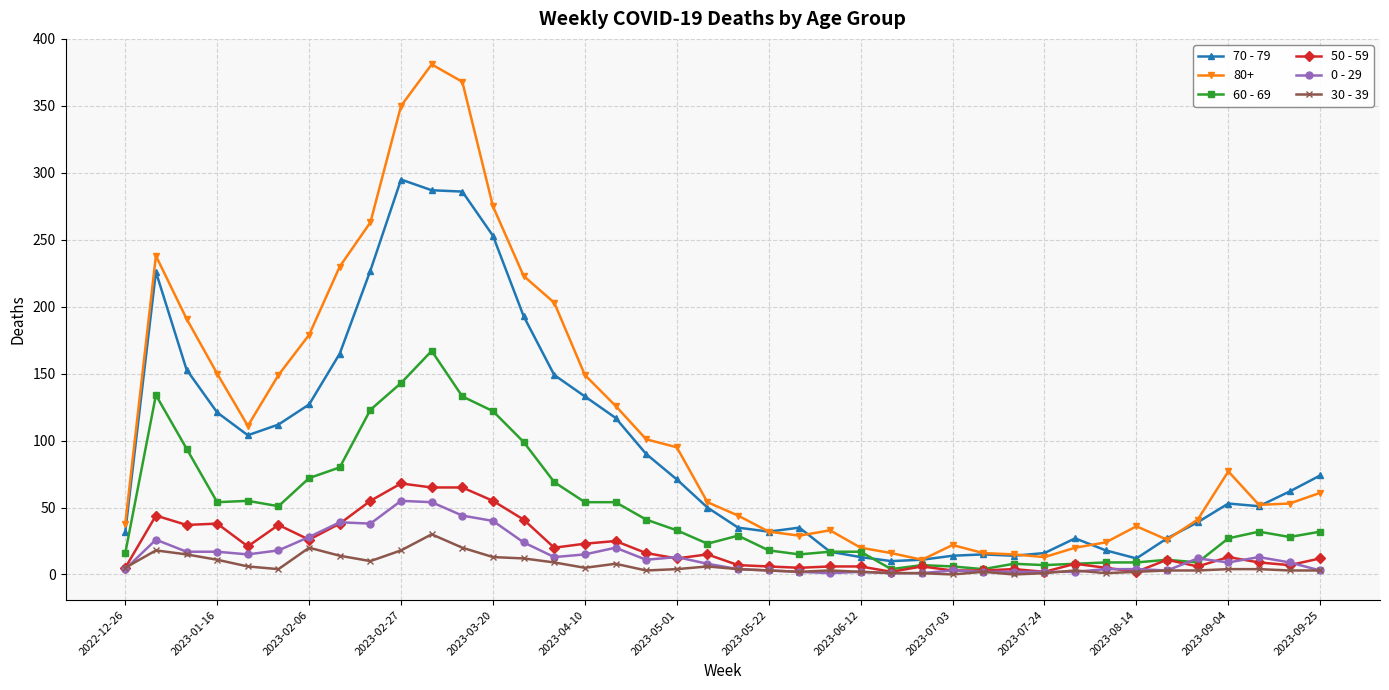

True or false: 0 - 29 has more than 1 points higher than both neighbors.

True